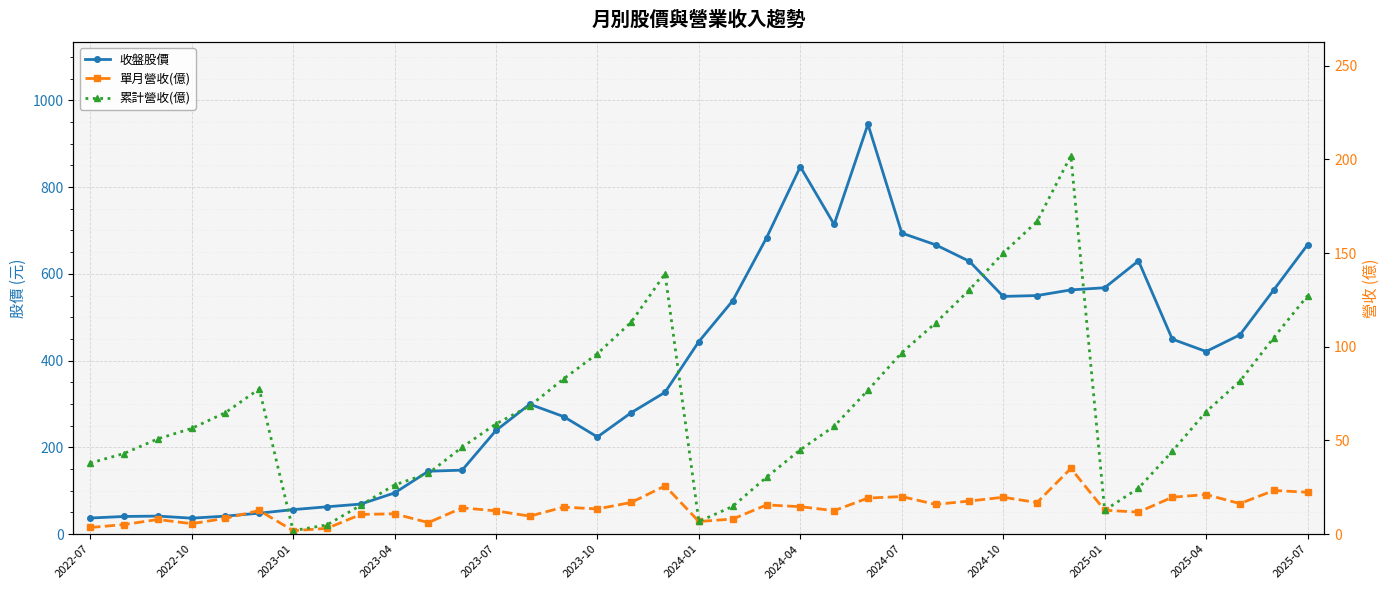

True or false: 累計營收(億) has a value of 146.5 at 35.

False